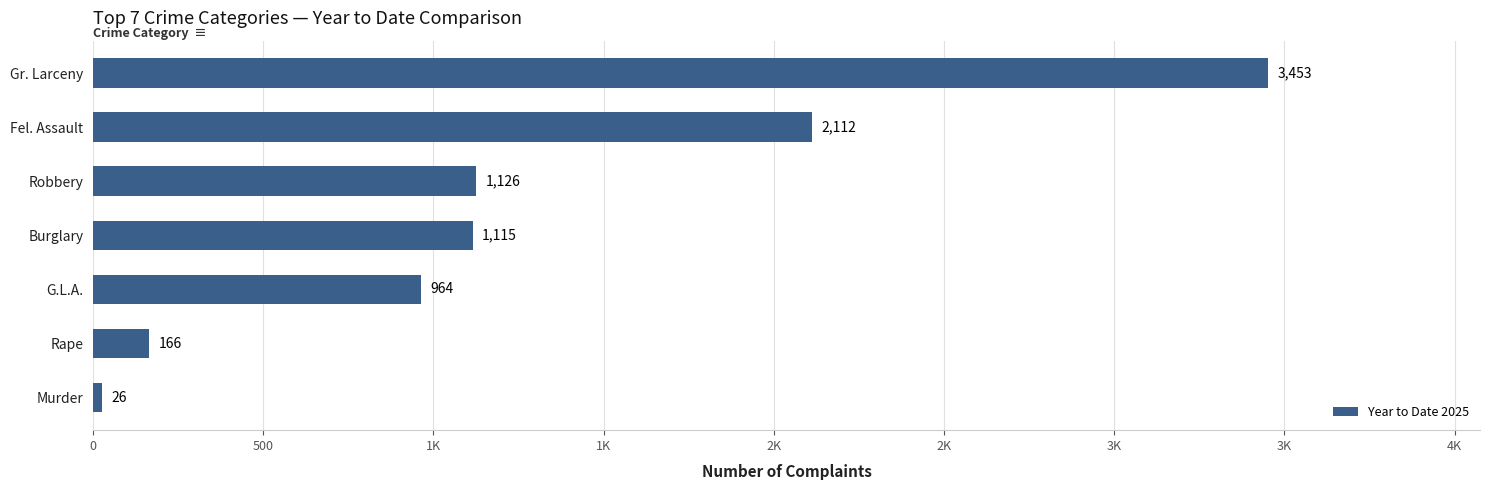

Does the chart contain any negative values?

No